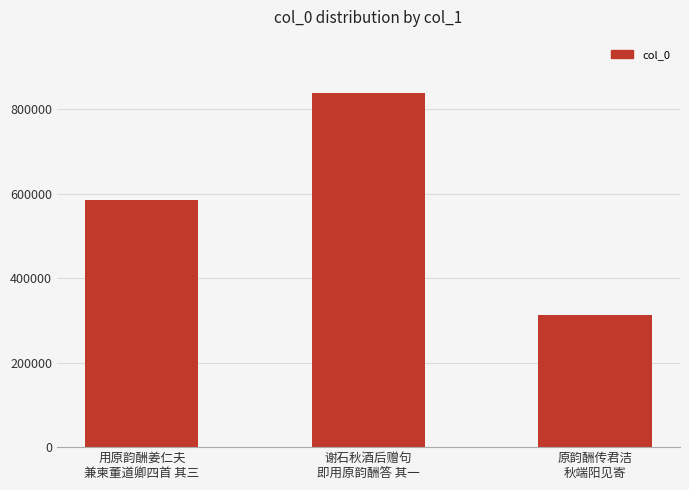

What is the value of the 3rd bar from the left?

312442